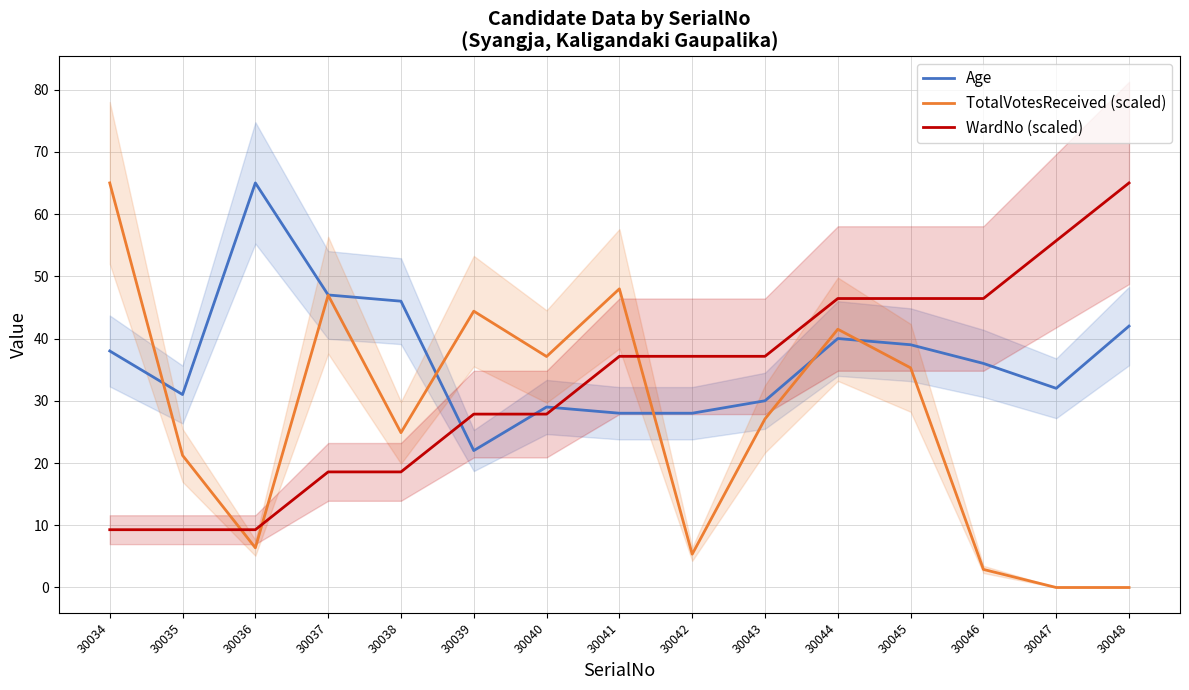

What is the difference between the maximum and minimum values in the TotalVotesReceived (scaled) series?

65.0